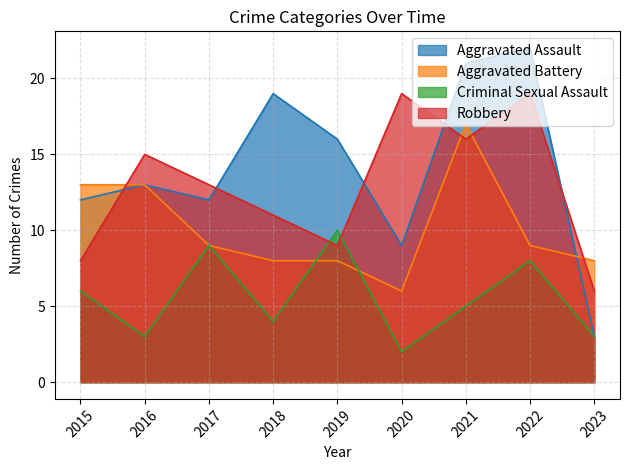

What value does the Robbery series have at 2019?

9